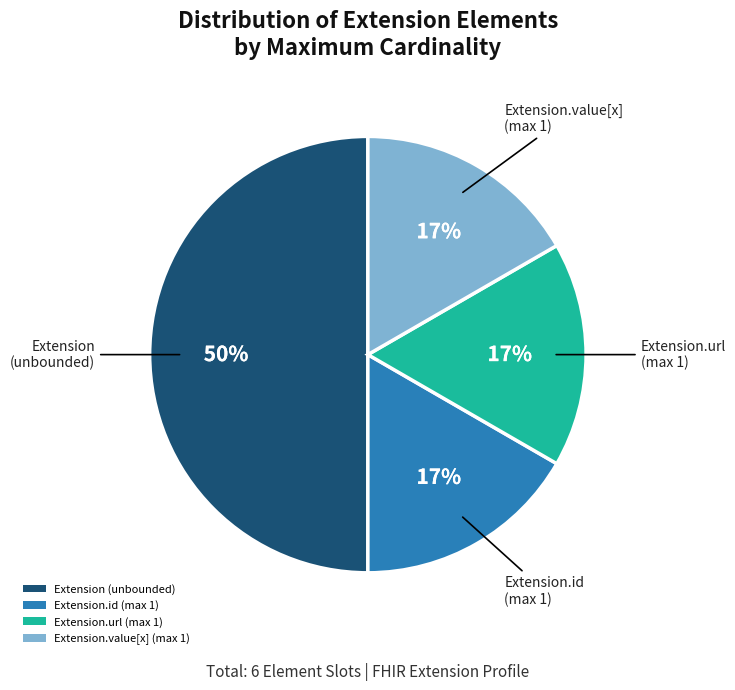

Is the sum of Extension.id (max 1) and Extension (unbounded) greater than half?

Yes